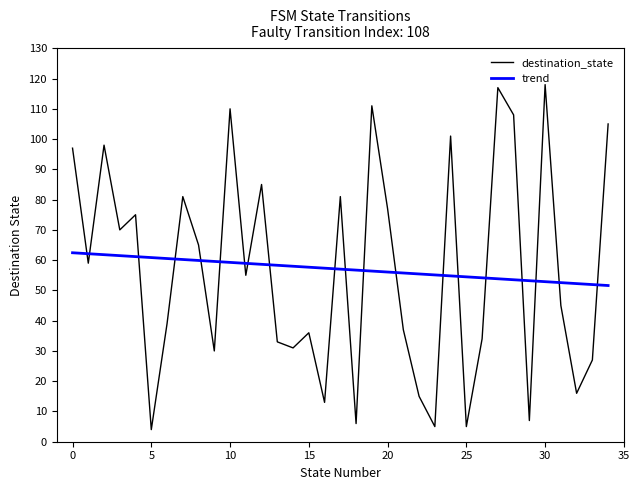

What are all the series names shown in the legend?

destination_state, trend